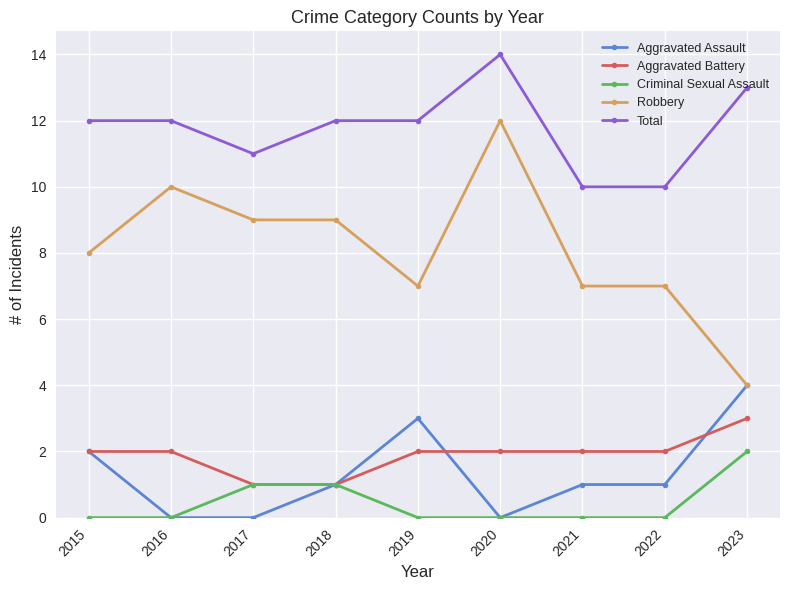

What is the difference between the Total values at 2020 and 2017?

3